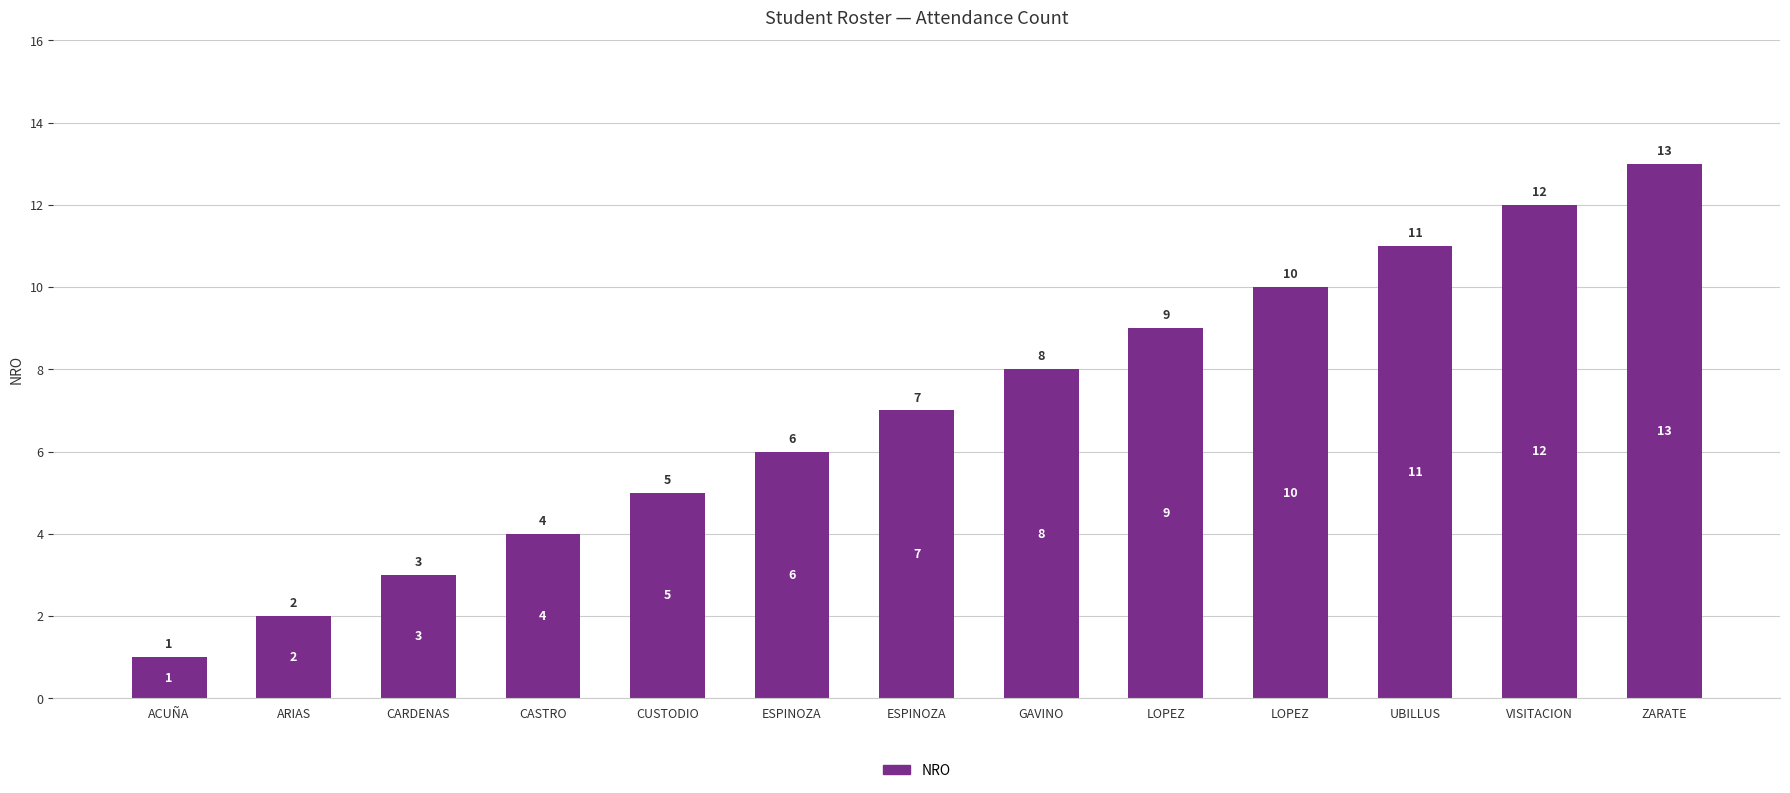

What is the difference between the second highest and minimum values?

11